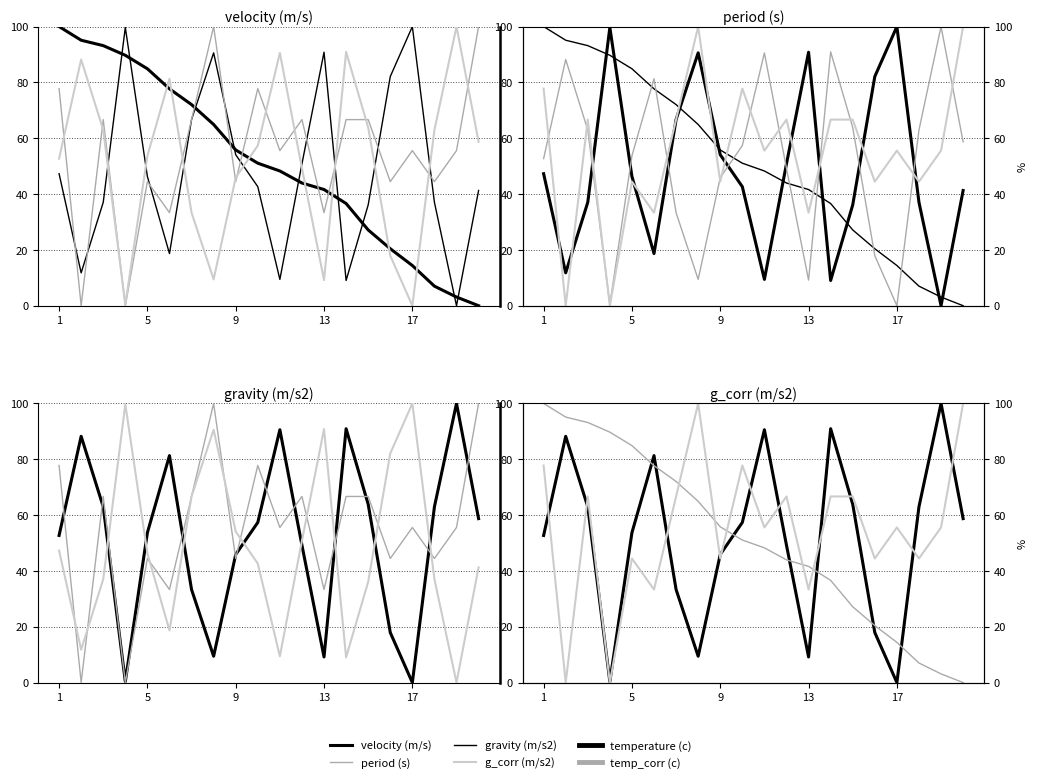

True or false: velocity (m/s) has a value of 20.6 at 16.

False